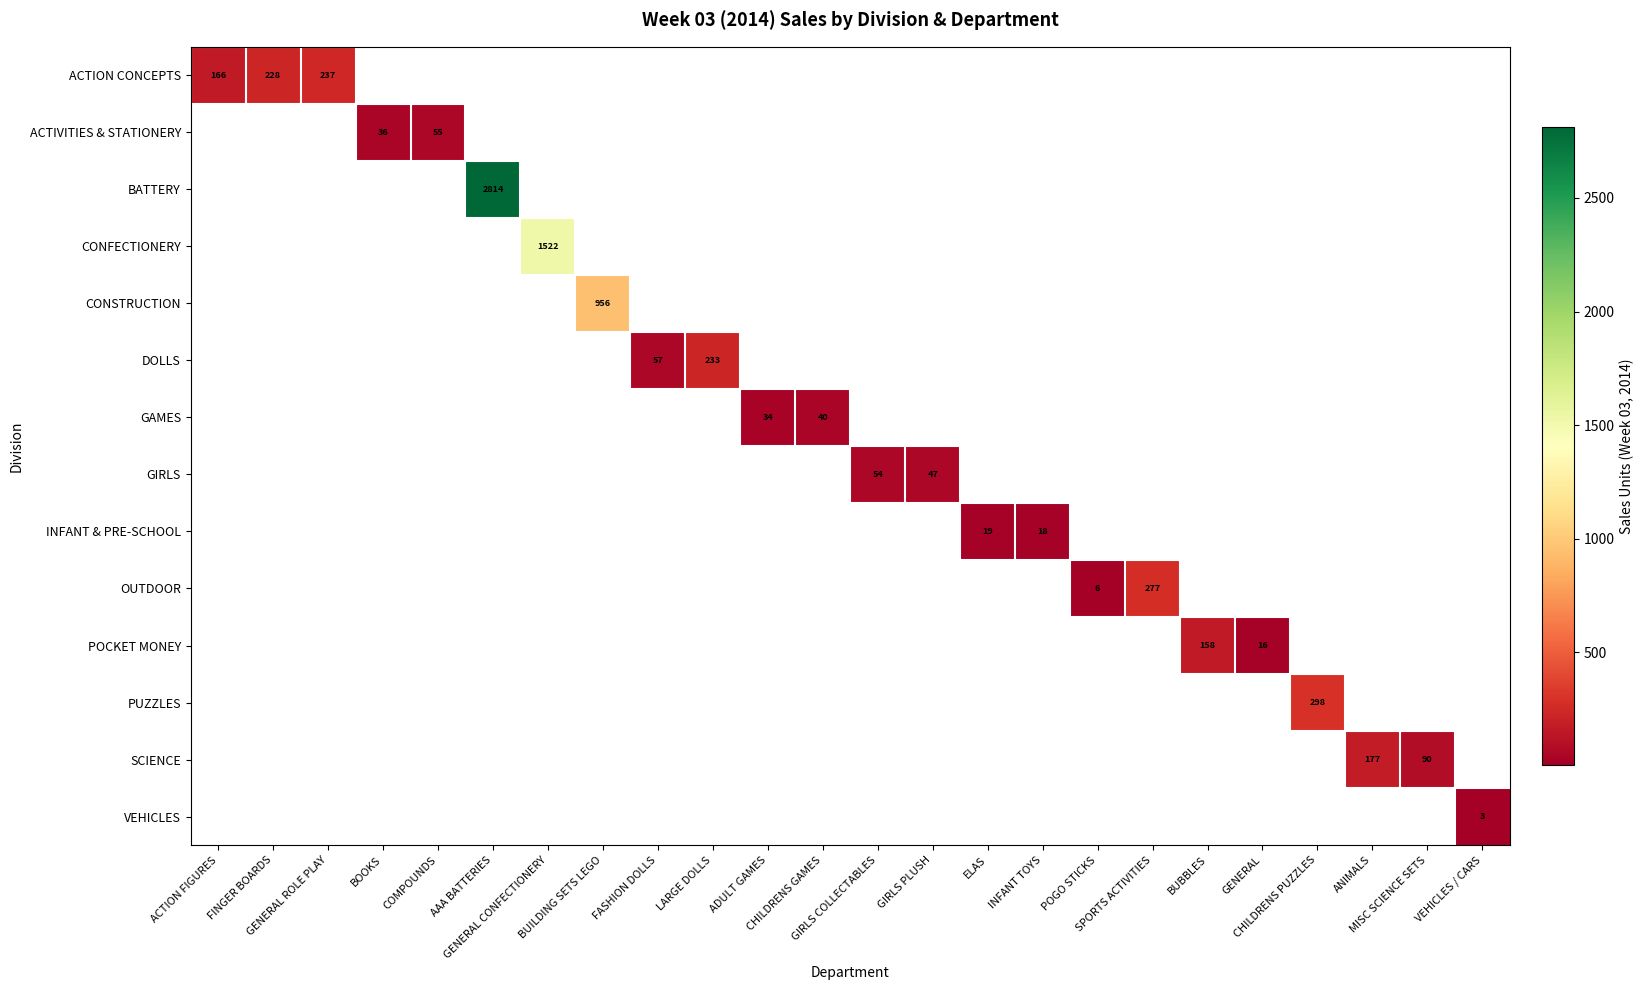

What is the greatest value displayed?

2814